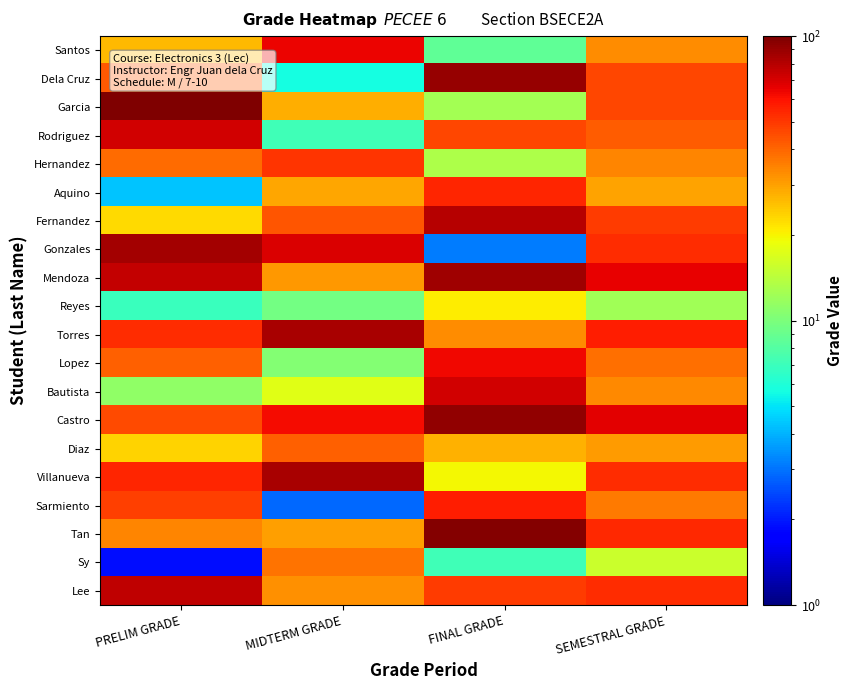

At which category does the chart reach its peak across all series?

PRELIM GRADE